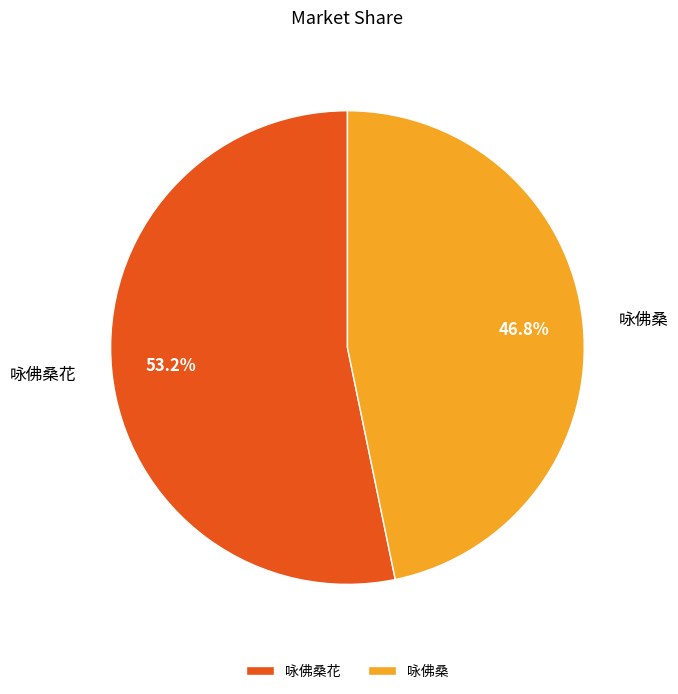

How much of the chart is everything except 咏佛桑花?

46.8%